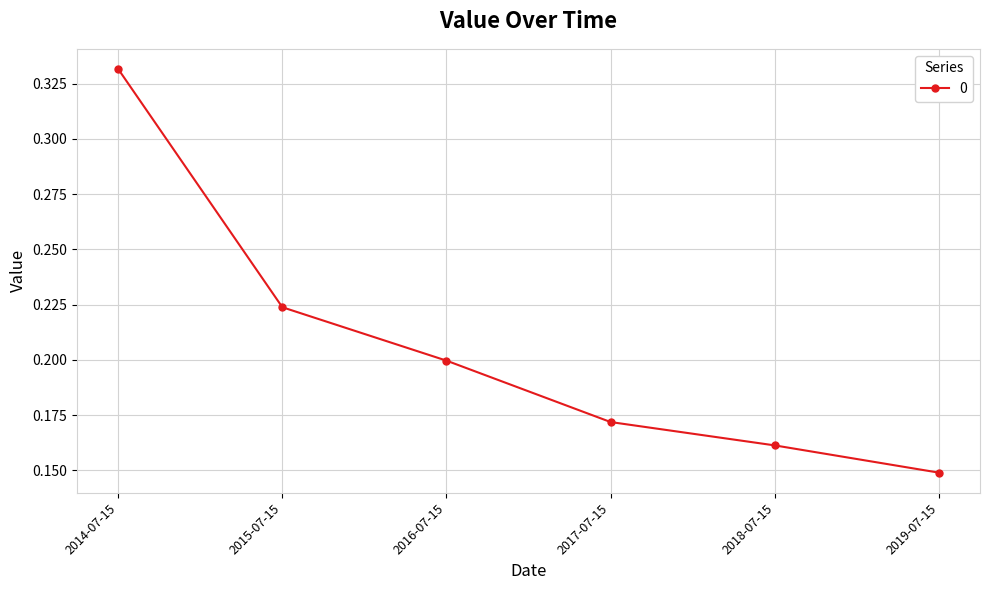

What is the change in value from 2014-07-15 to 2019-07-15?

-0.2